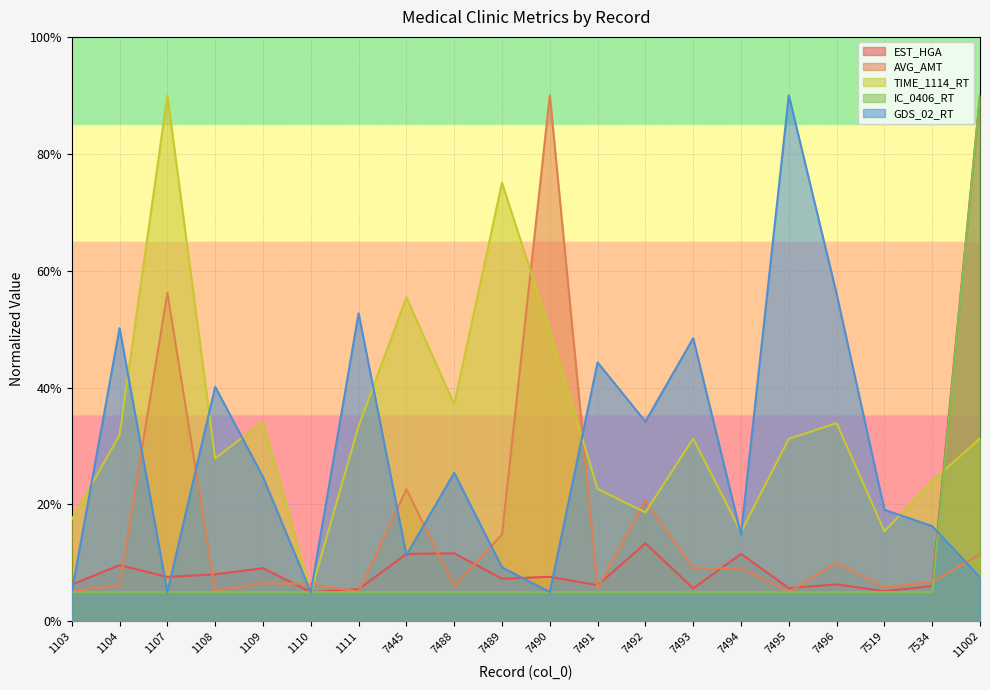

True or false: IC_0406_RT has a value of 1.6 at 7493.

False